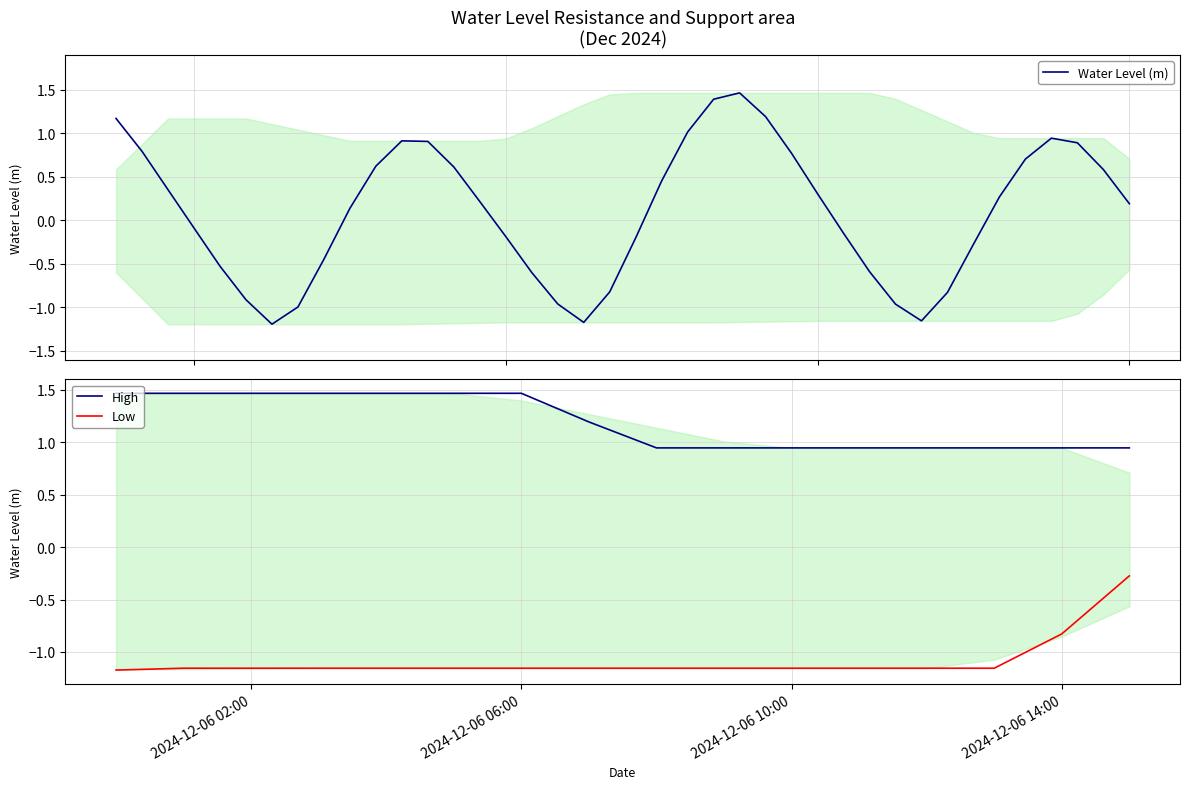

Reading left to right, transcribe all the data shown in this chart.

1.2	0.8	0.4	-0.1	-0.5	-0.9	-1.2	-1.0	-0.4	0.1	0.6	0.9	0.9	0.6	0.2	-0.2	-0.6	-1.0	-1.2	-0.8	-0.2	0.5	1.0	1.4	1.5	1.2	0.8	0.3	-0.1	-0.6	-1.0	-1.2	-0.8	-0.3	0.3	0.7	0.9	0.9	0.6	0.2